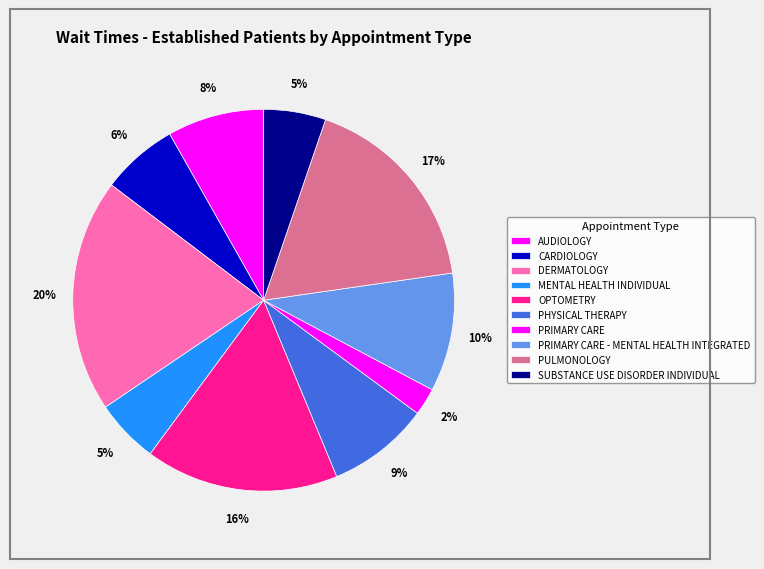

Is CARDIOLOGY the majority of the pie?

No